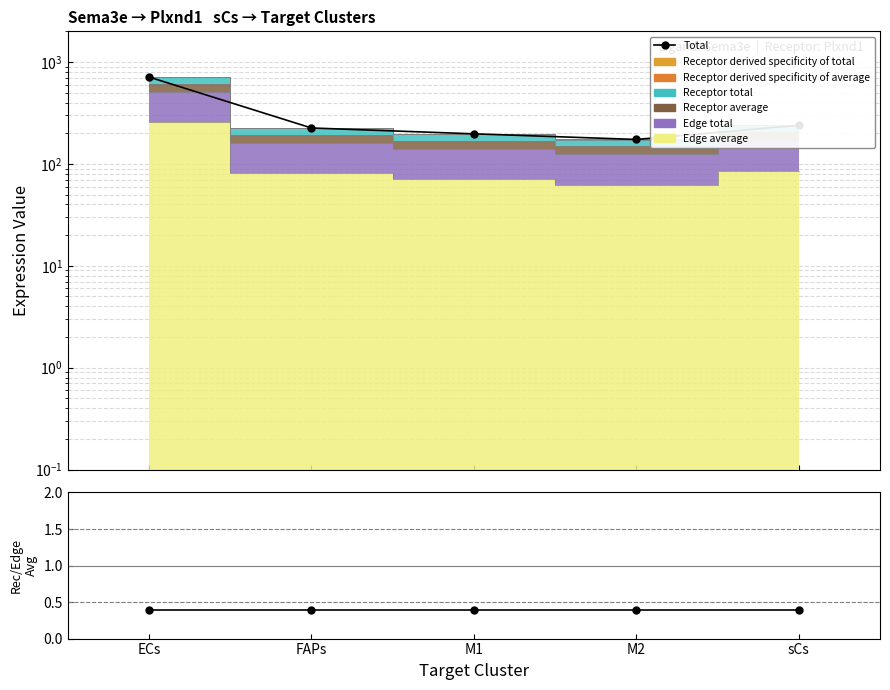

What is the spread (max minus min) of values at M2?

173.4